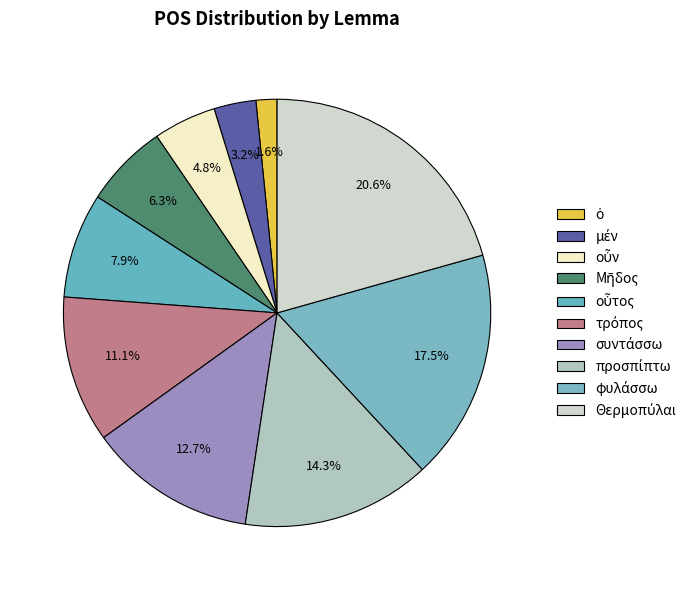

How many segments does this pie chart have?

10